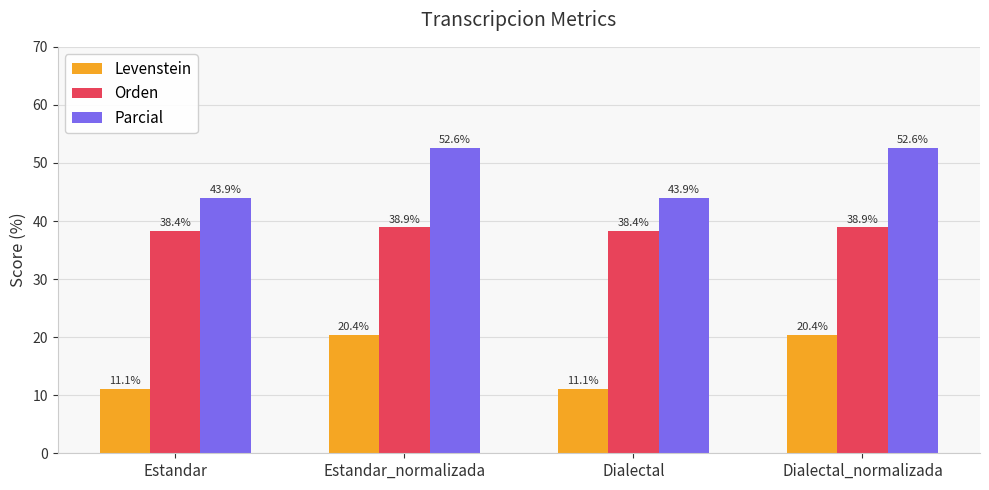

Rank the series at Dialectal from highest to lowest value.

Parcial, Orden, Levenstein